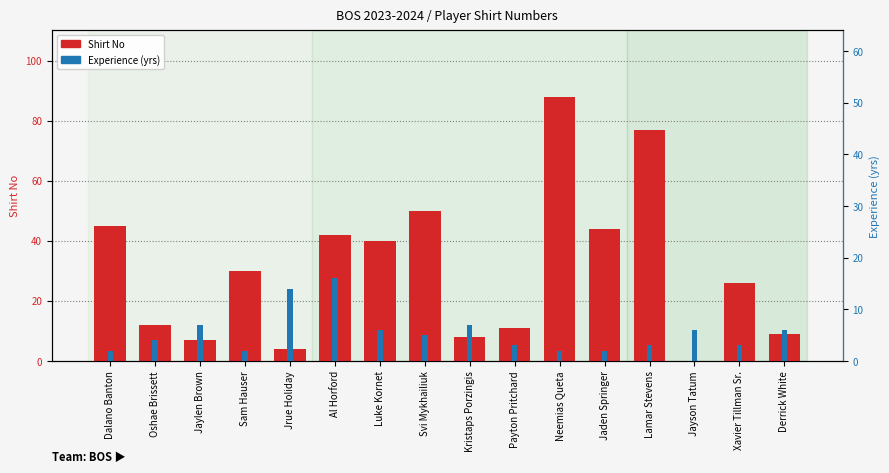

What is the difference between the highest and lowest values at Neemias Queta?

86